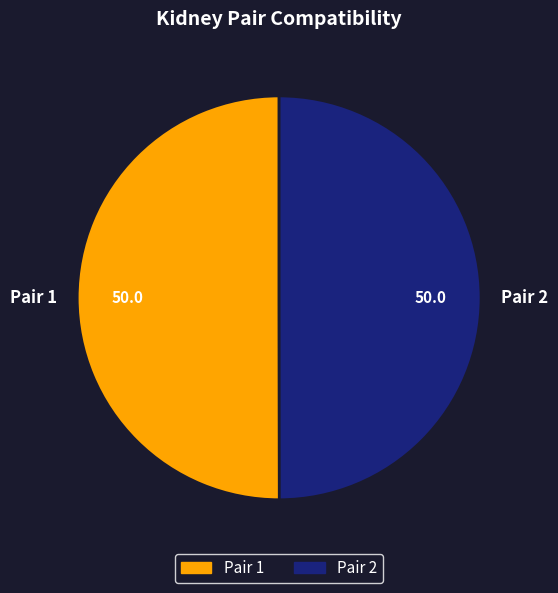

Is the sum of Pair 2 and Pair 1 greater than half?

Yes